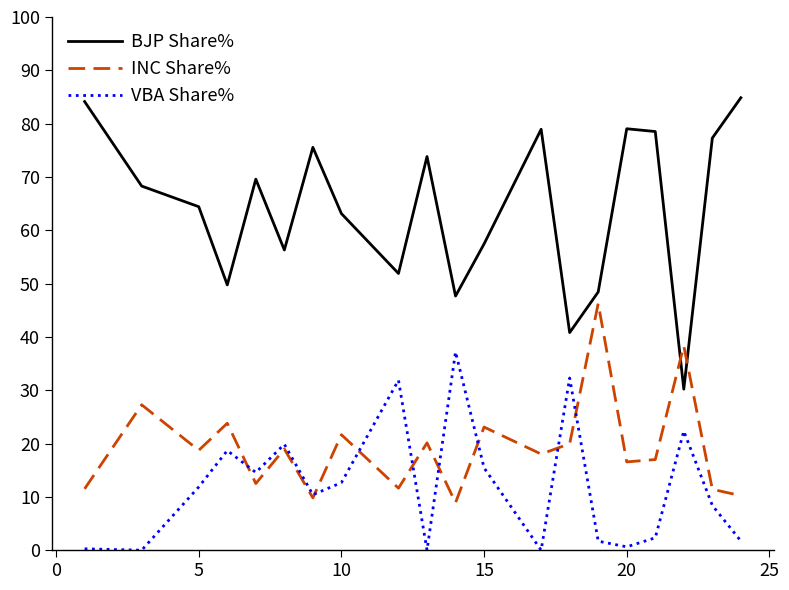

List the series in order of their peak value, lowest first.

VBA Share%, INC Share%, BJP Share%